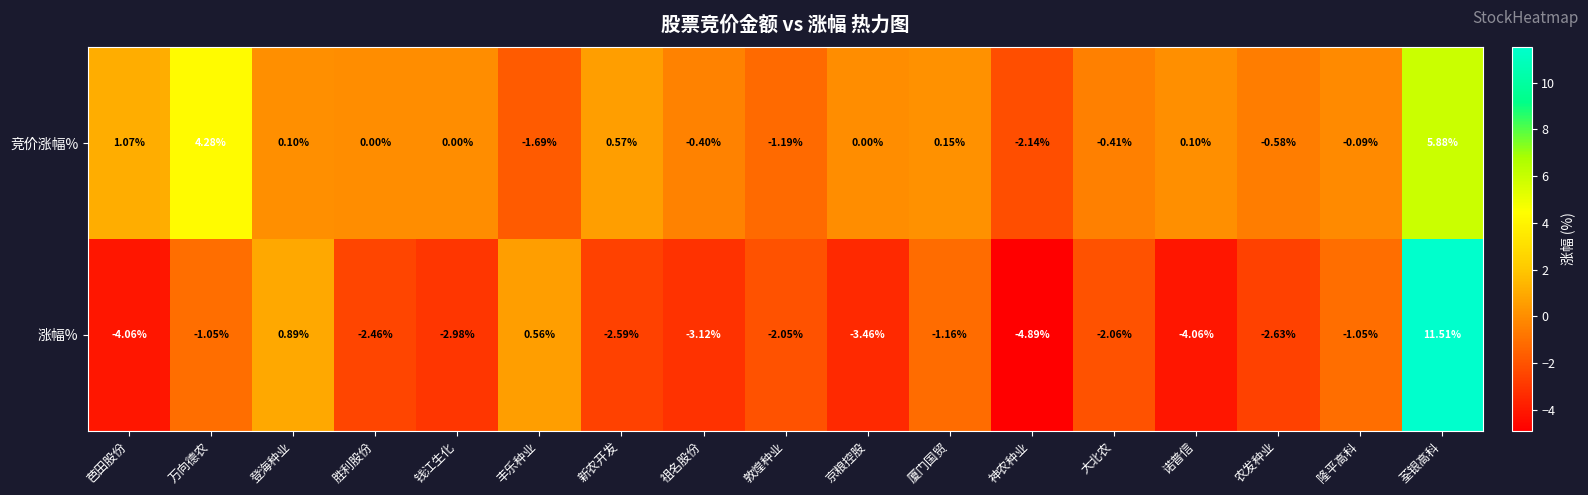

Where is 涨幅% nearest to the value 3?

登海种业